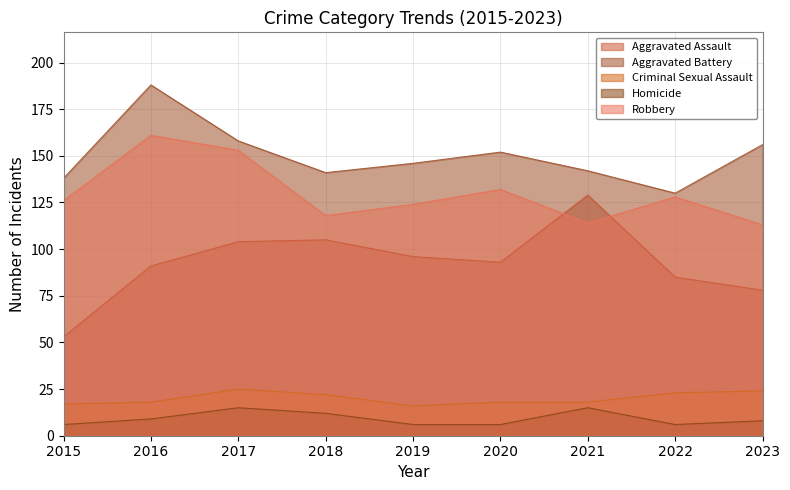

Which series changed the most between 2017 and 2023?

Robbery